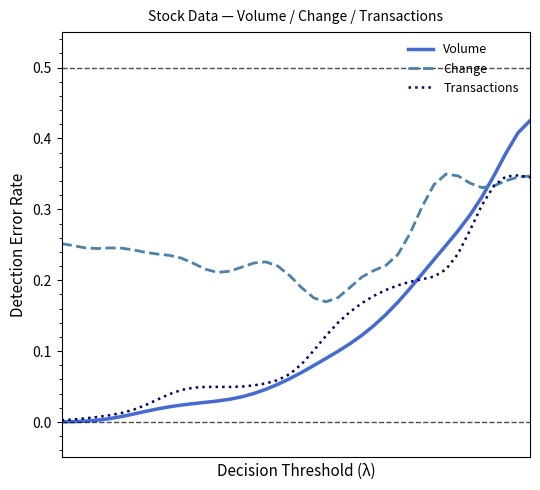

Which series has the widest spread of values?

Volume